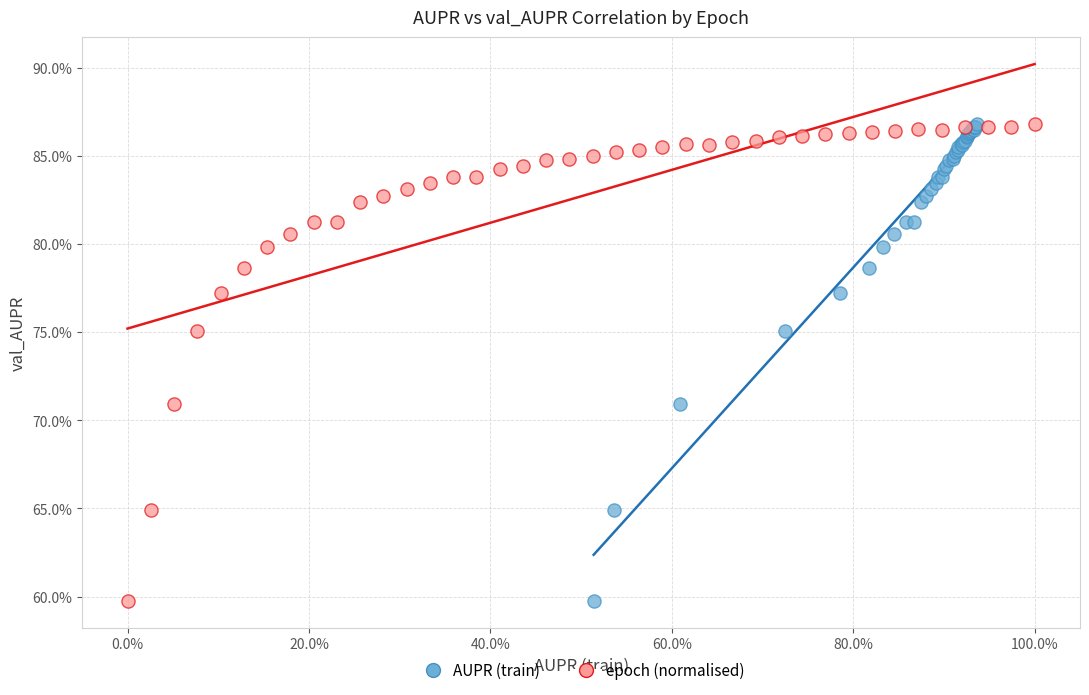

What are all the series names shown in the legend?

AUPR (train), epoch (normalised)